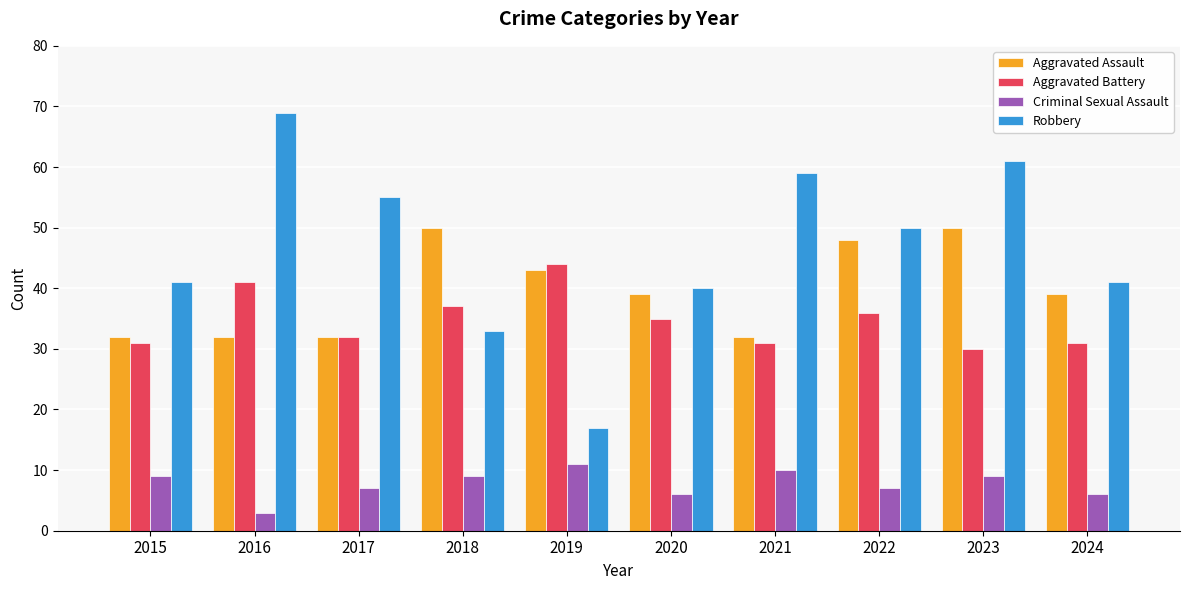

How many distinct data groups are displayed?

4